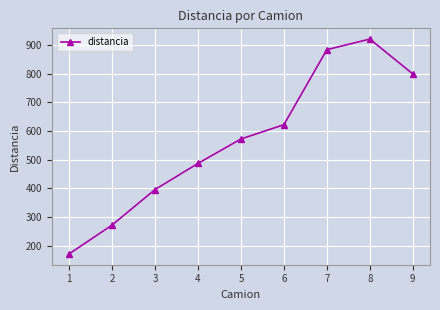

How many values exceed 572?

5